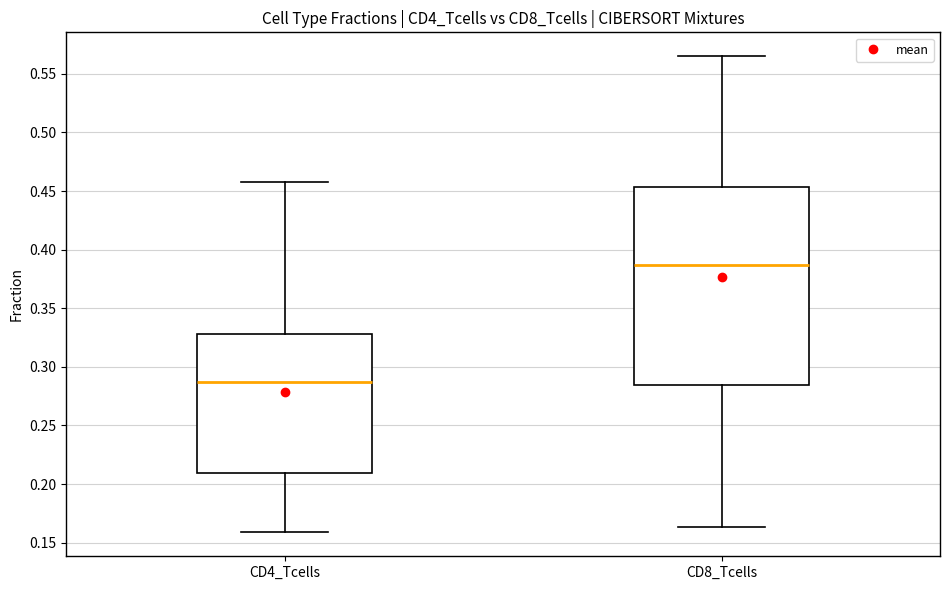

Reading left to right, read every box against the y-axis: the position of its median line, the range the box covers, and the ends of its whiskers. The values are not printed on the chart, so give them approximately, as read against the axis.

CD4_Tcells: median 0.285, box 0.210 to 0.330, whiskers 0.160 to 0.460
CD8_Tcells: median 0.385, box 0.285 to 0.455, whiskers 0.165 to 0.565